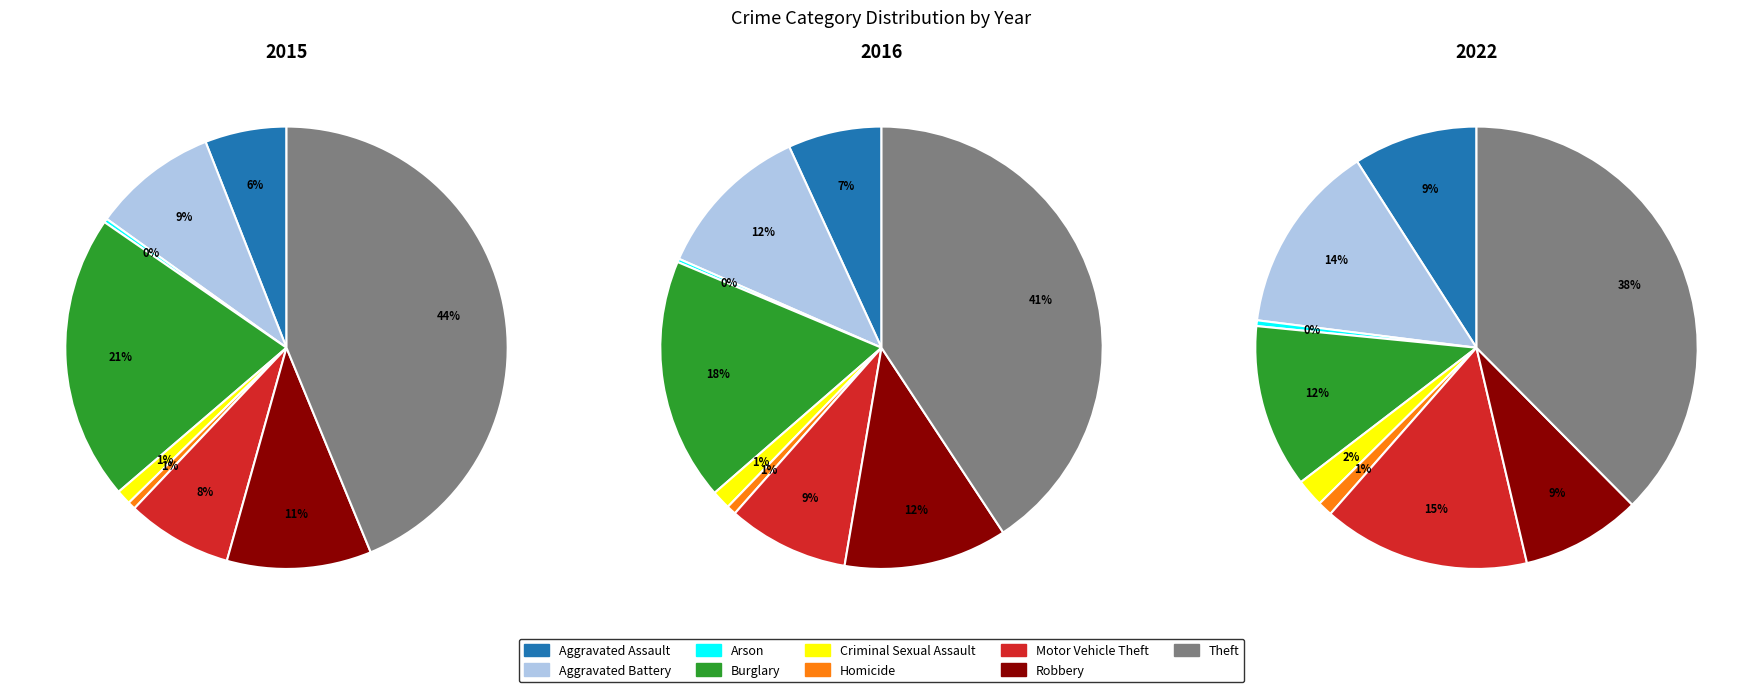

True or false: Aggravated Assault accounts for 1% of the total.

False